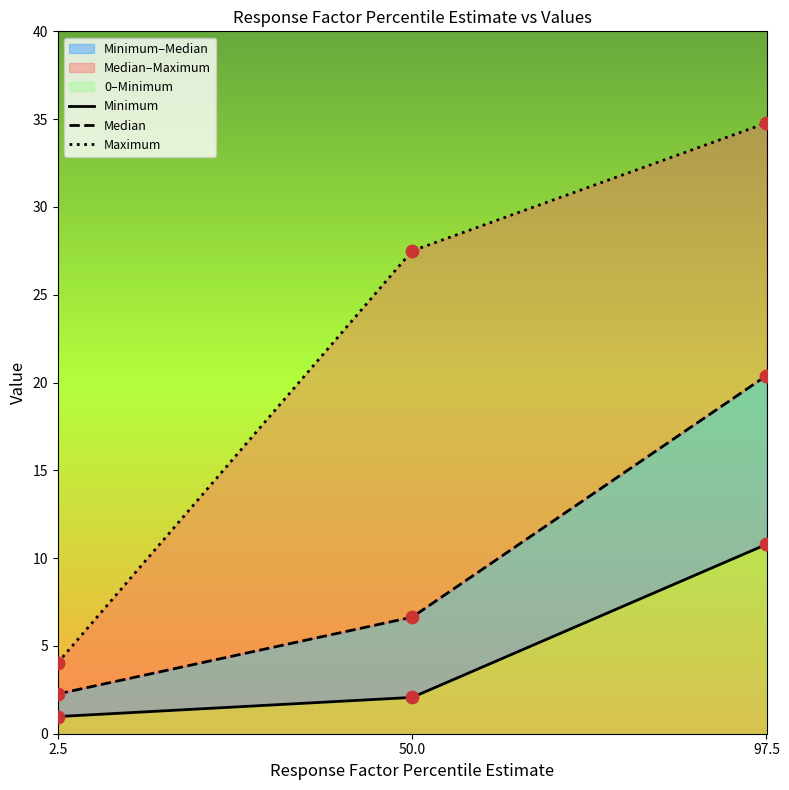

Which series has the widest spread of Y values?

Maximum